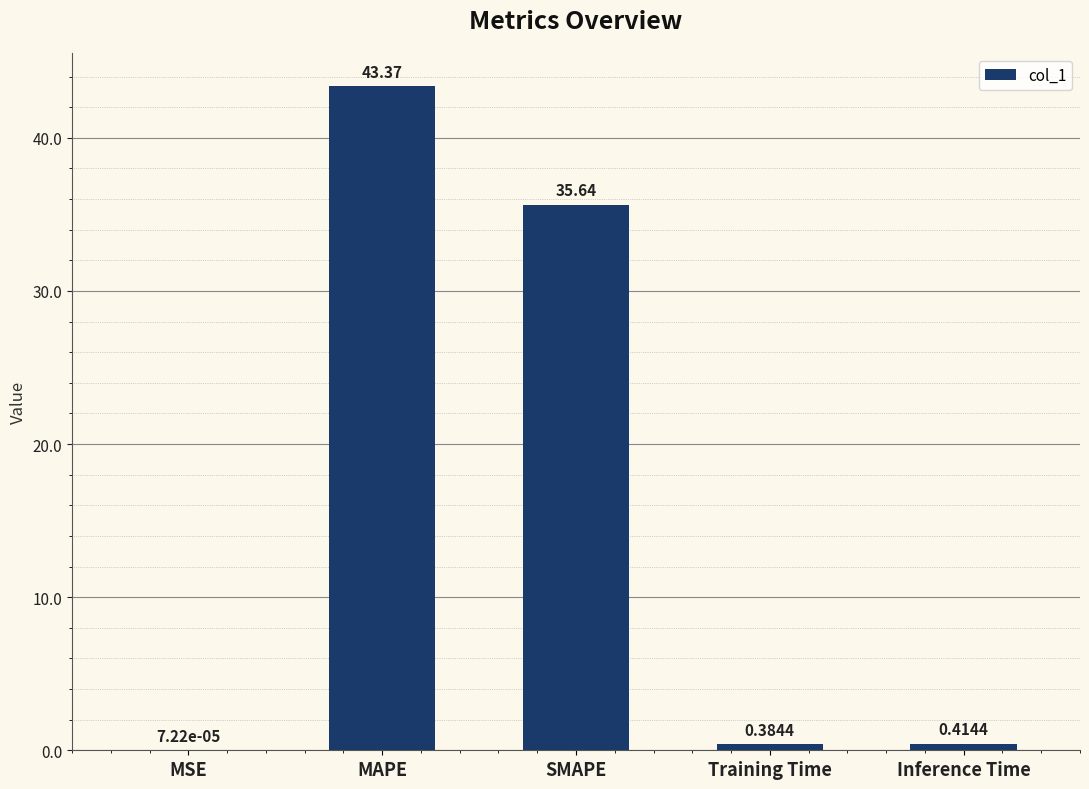

At which label is the value closest to 21?

SMAPE